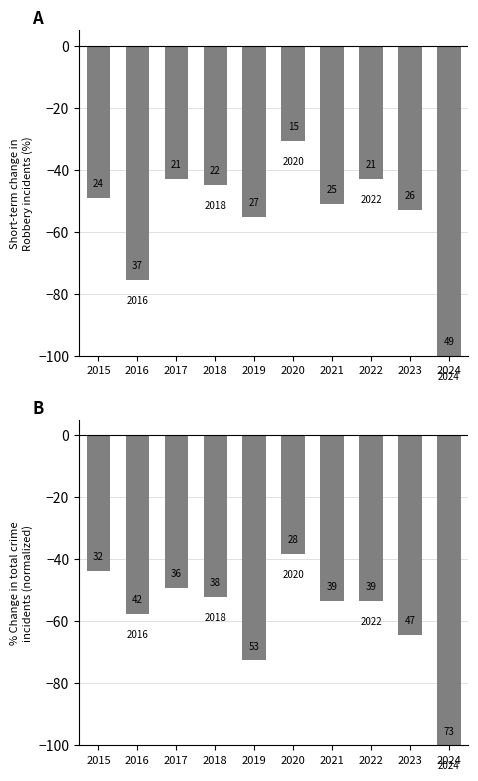

True or false: Robbery has a value of -42.9 at 2022.

True